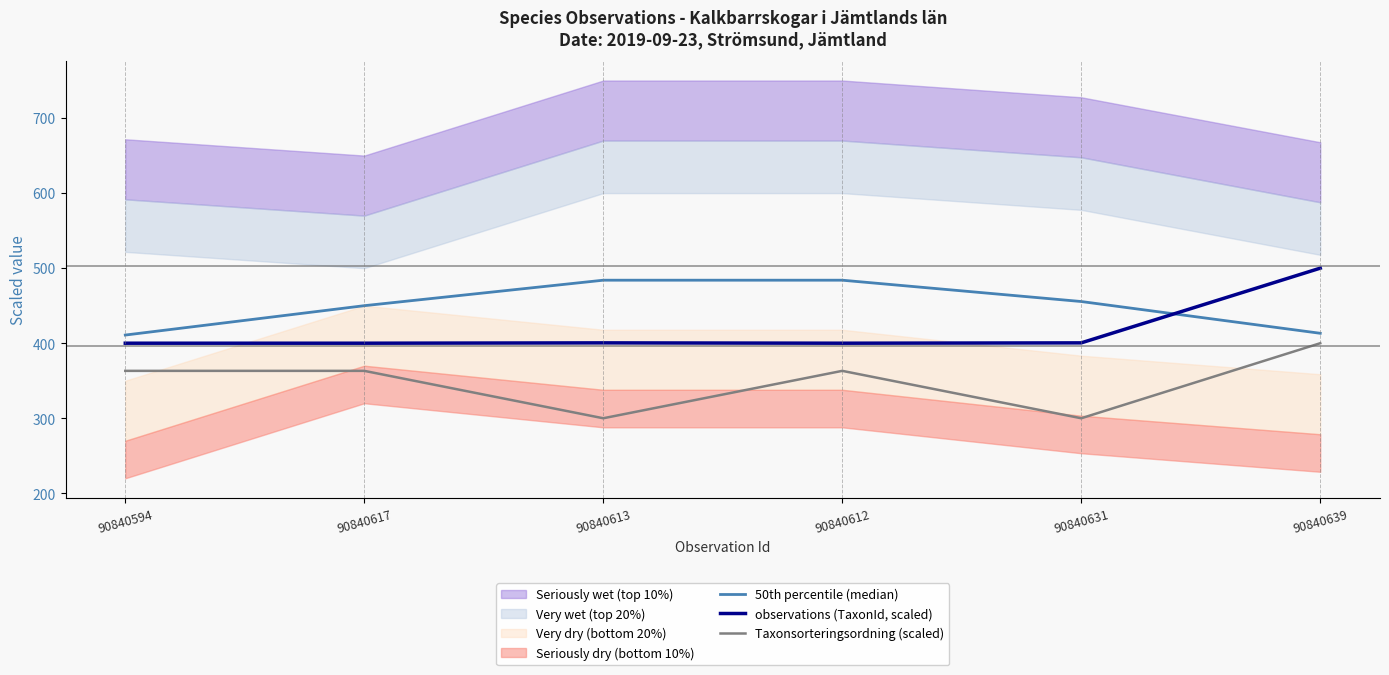

What is the sum of all 50th percentile (median) values?

2697.5